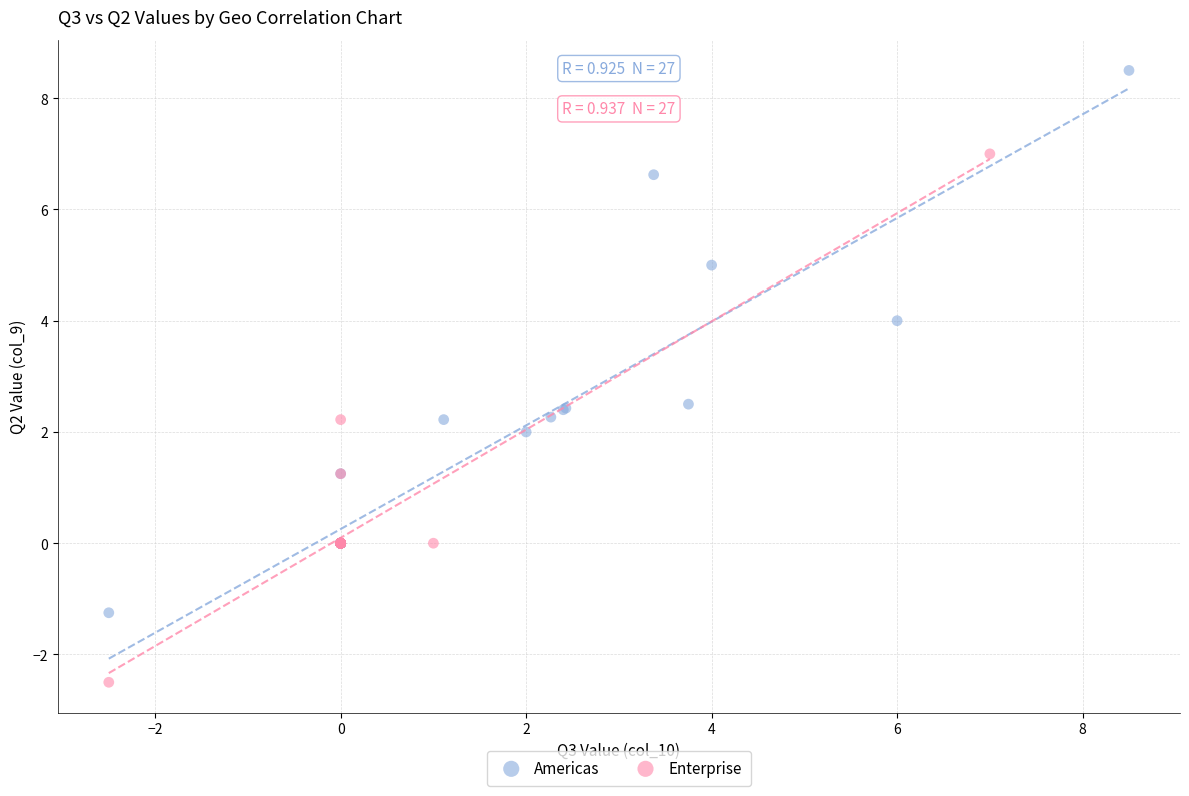

Which series has the widest spread of Y values?

Americas